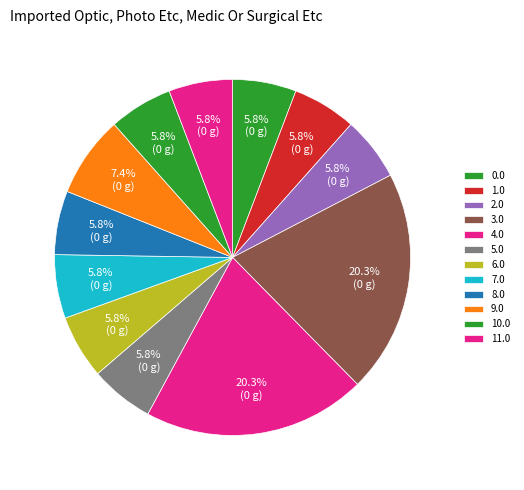

To the nearest percent, what portion does 4.0 represent?

20%